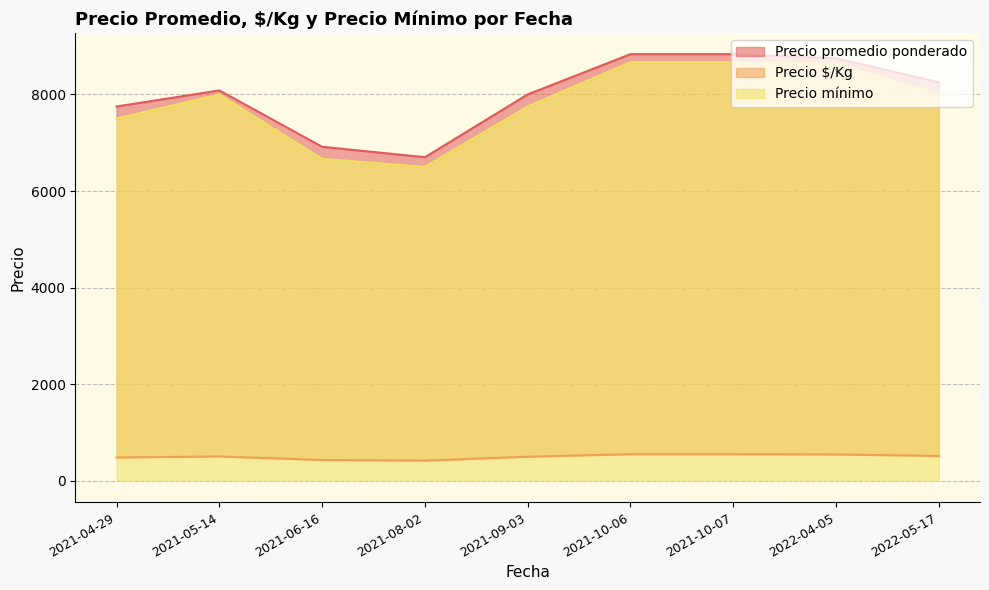

At 2021-08-02, list the series in order from largest to smallest.

Precio promedio ponderado, Precio mínimo, Precio $/Kg